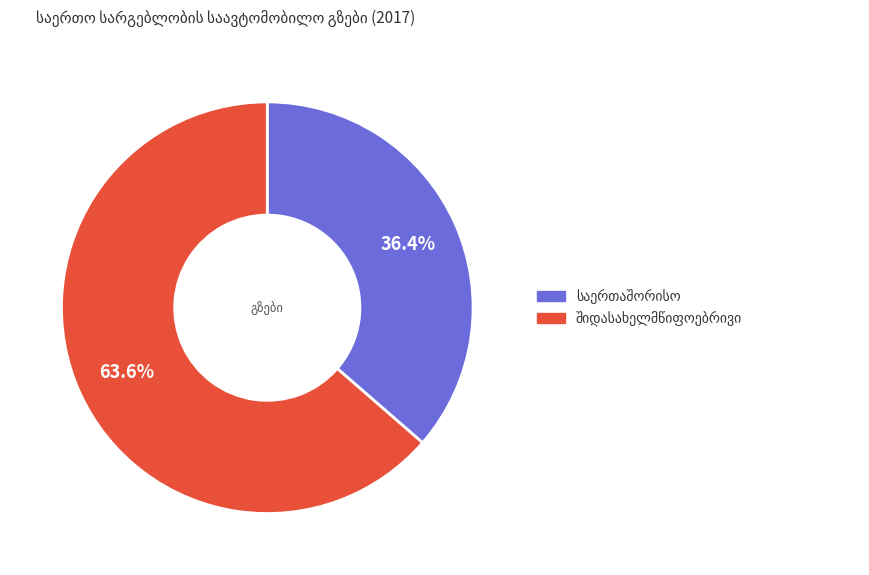

Does any single category account for the majority?

Yes